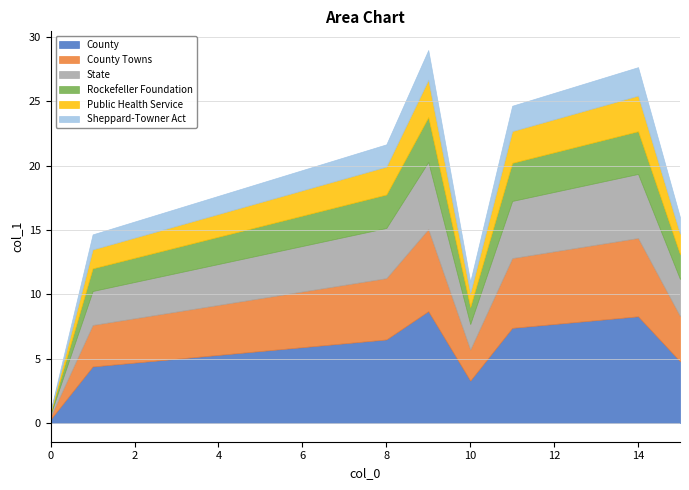

Is it true that County equals 0.3 at 0?

True